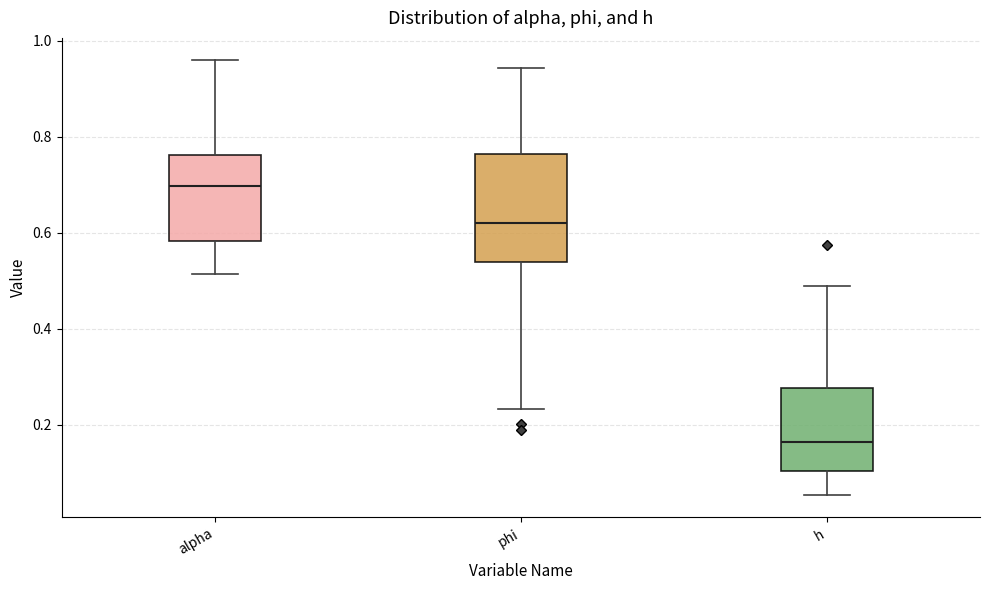

Reading left to right, read every box against the y-axis: the position of its median line, the range the box covers, and the ends of its whiskers. The values are not printed on the chart, so give them approximately, as read against the axis.

alpha: median 0.70, box 0.58 to 0.76, whiskers 0.52 to 0.96
phi: median 0.62, box 0.54 to 0.76, whiskers 0.24 to 0.94
h: median 0.16, box 0.10 to 0.28, whiskers 0.06 to 0.48